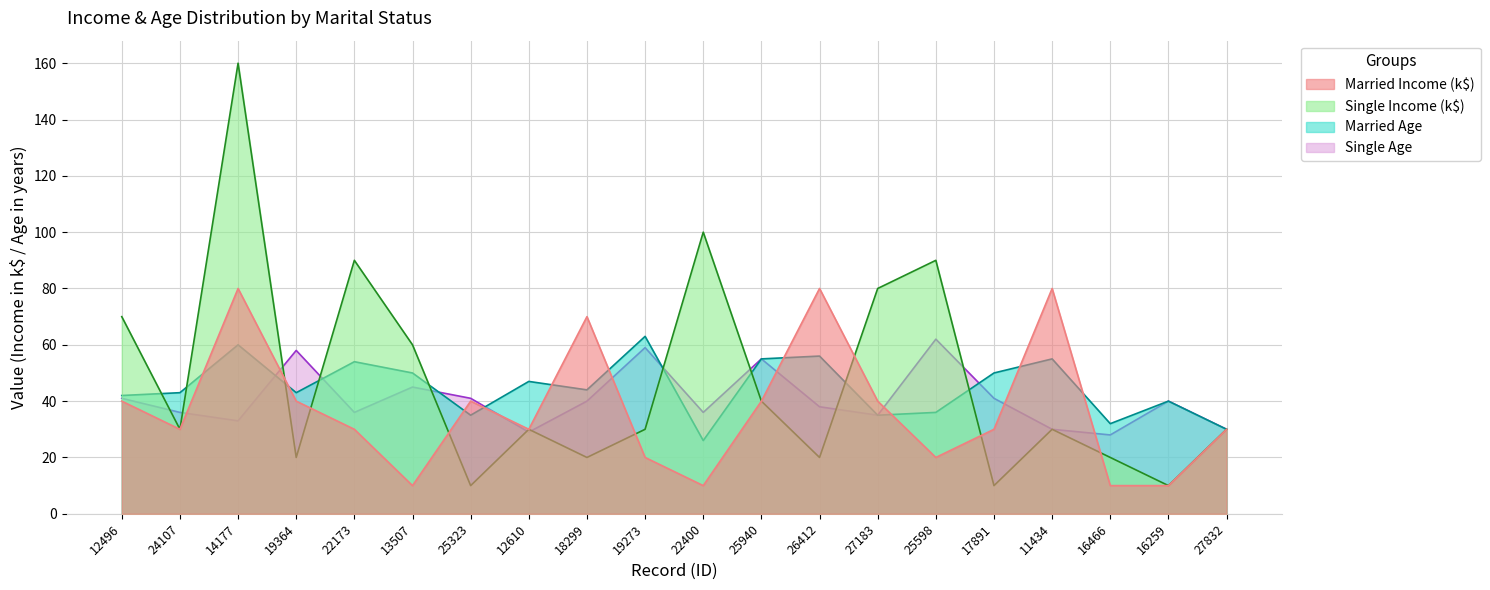

What is the difference between the highest and lowest values at 25323?

31